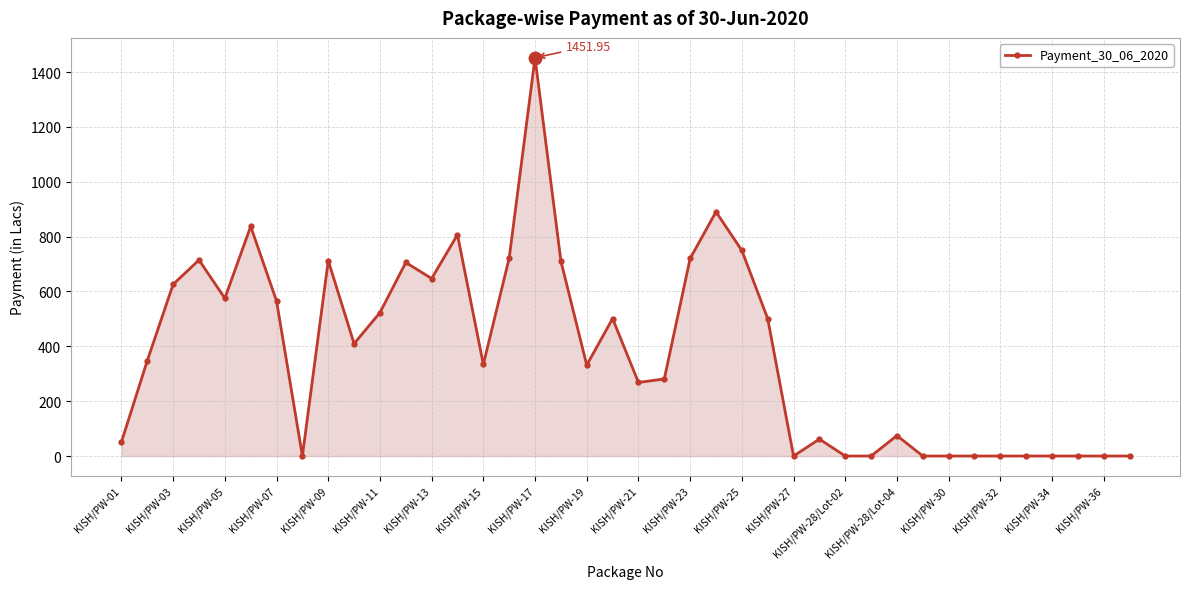

True or false: the data has more than 1 interior local peaks.

True